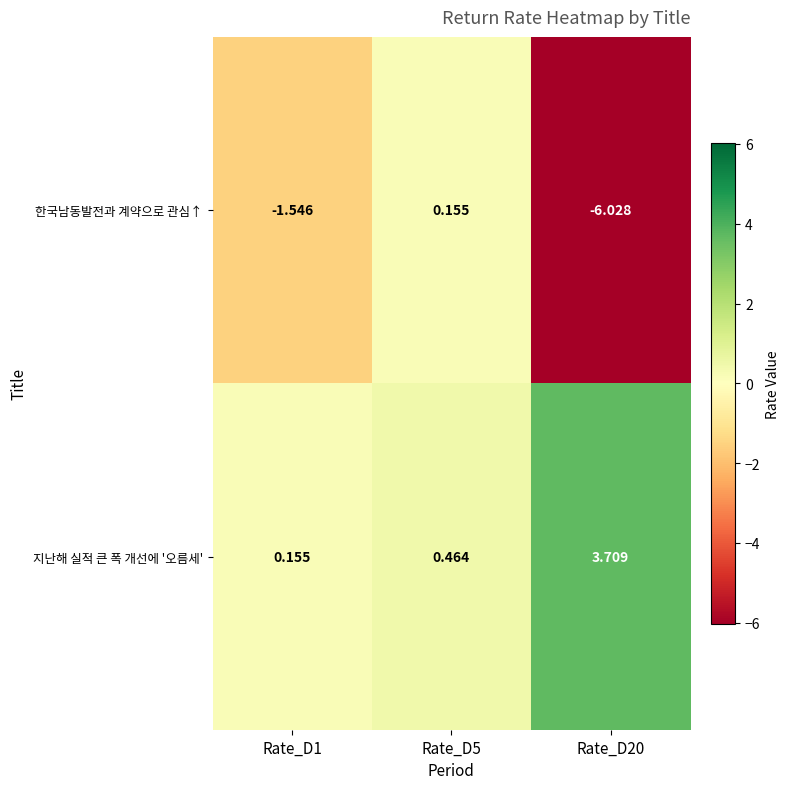

List the series in order of their overall mean, lowest first.

한국남동발전과 계약으로 관심↑, 지난해 실적 큰 폭 개선에 '오름세'